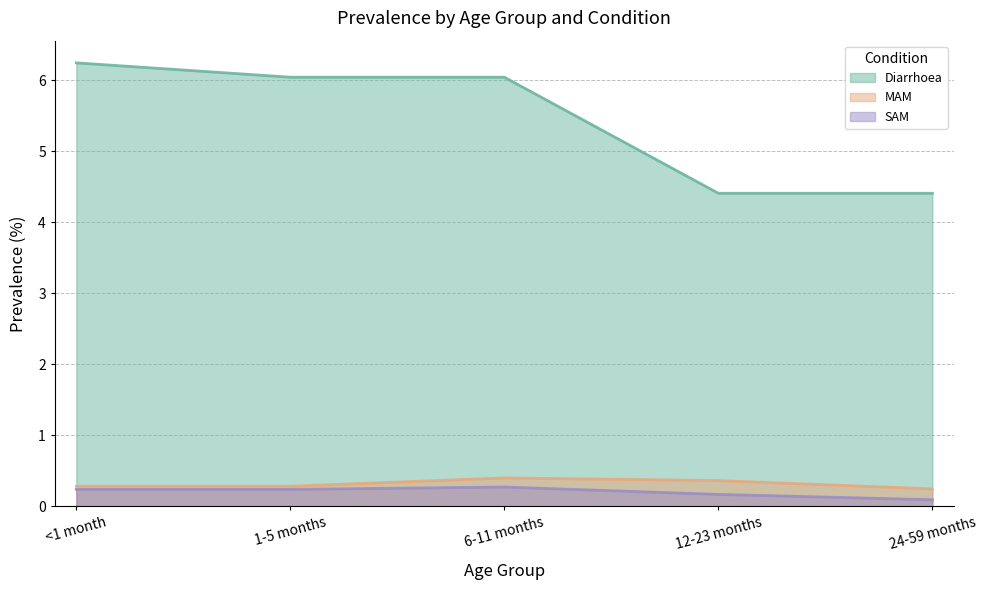

Where is the first local maximum for MAM?

6-11 months